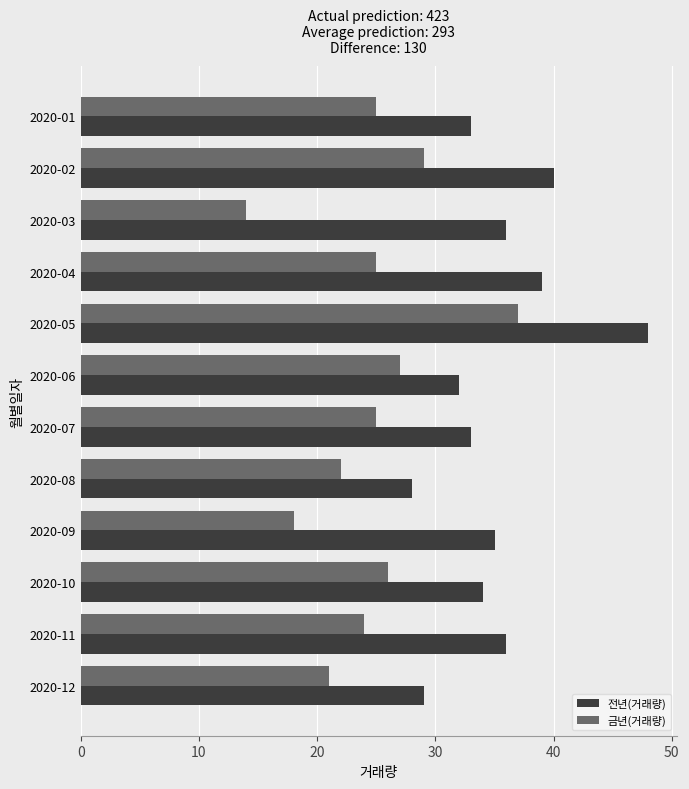

Read the 전년(거래량) value at 2020-09, to the nearest 10.

40